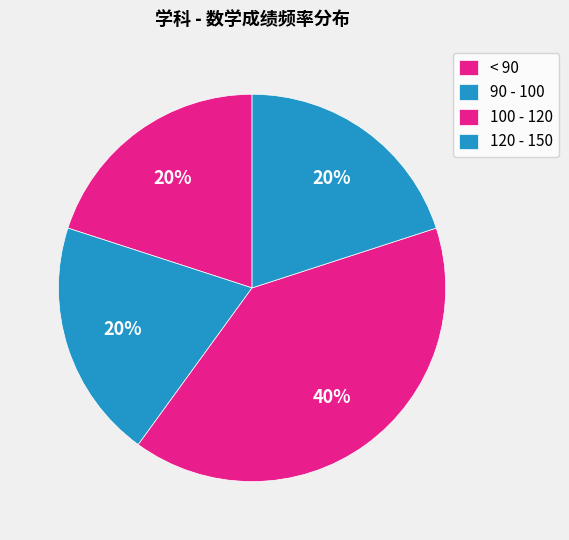

Approximately how many times larger is the value at 100 - 120 compared to 120 - 150?

2.0